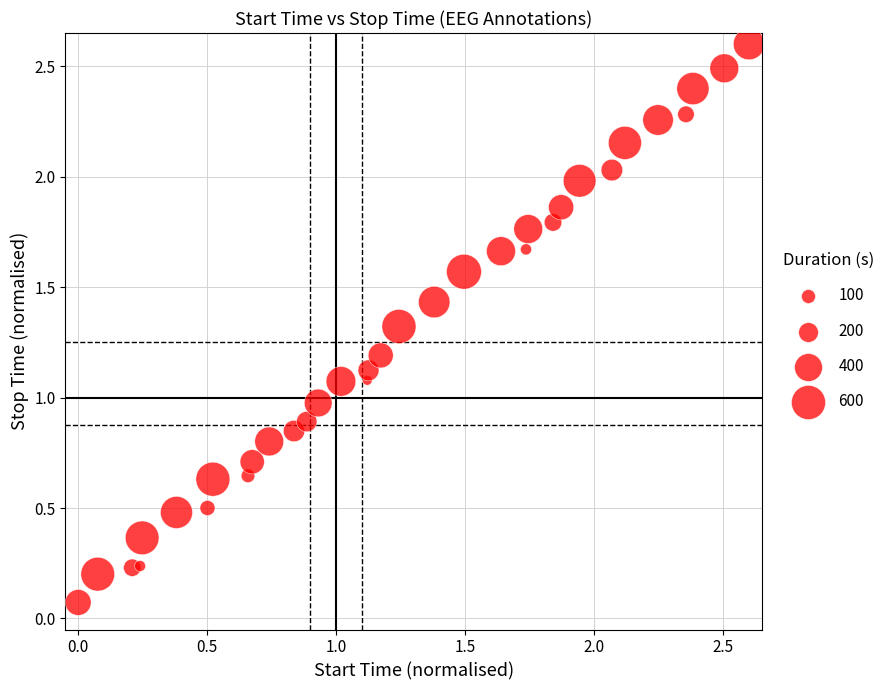

What is the range of X values (max minus min)?

2.6